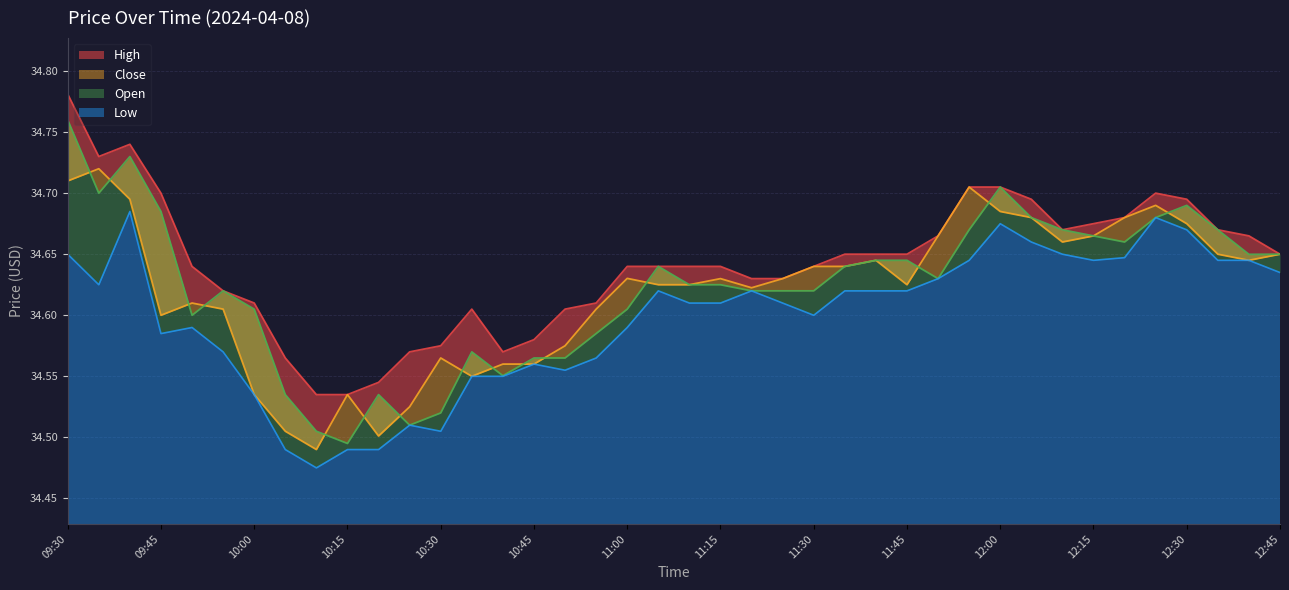

Between 10:45 and 11:50, which series saw the biggest shift?

Close